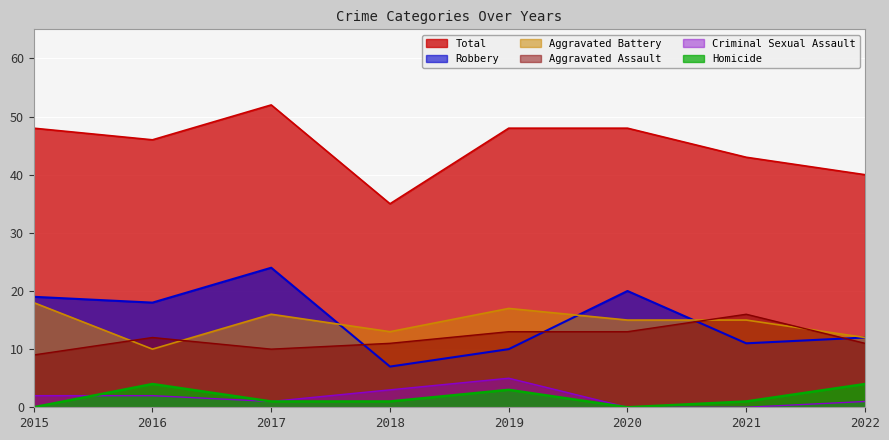

True or false: Total and Aggravated Assault intersect in this chart.

False